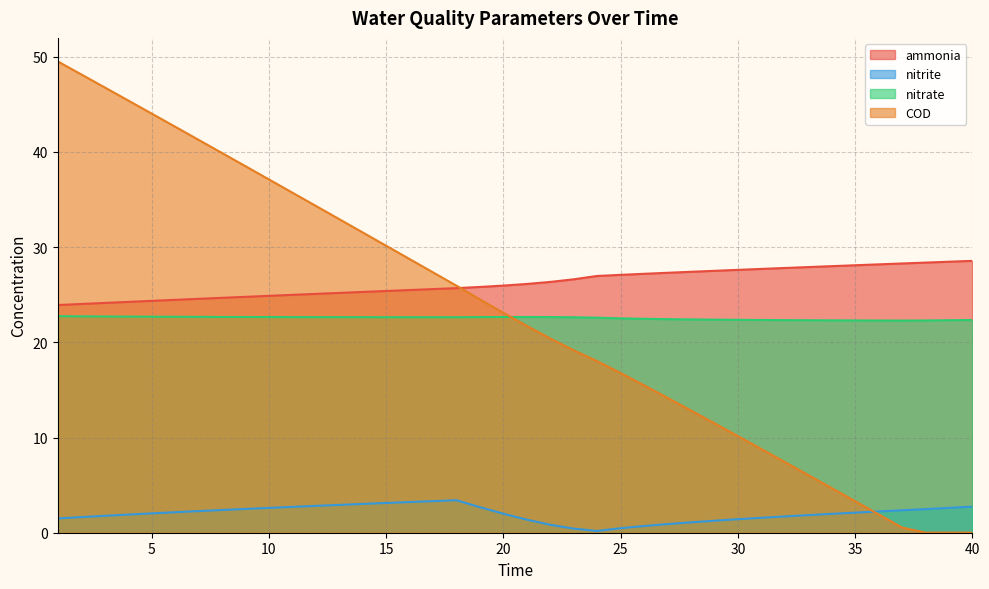

Between 8 and 23, which series saw the biggest shift?

COD